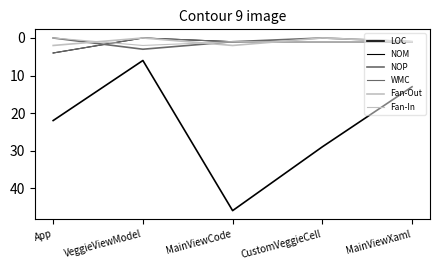

What is the sum of the WMC values at CustomVeggieCell and App?

5